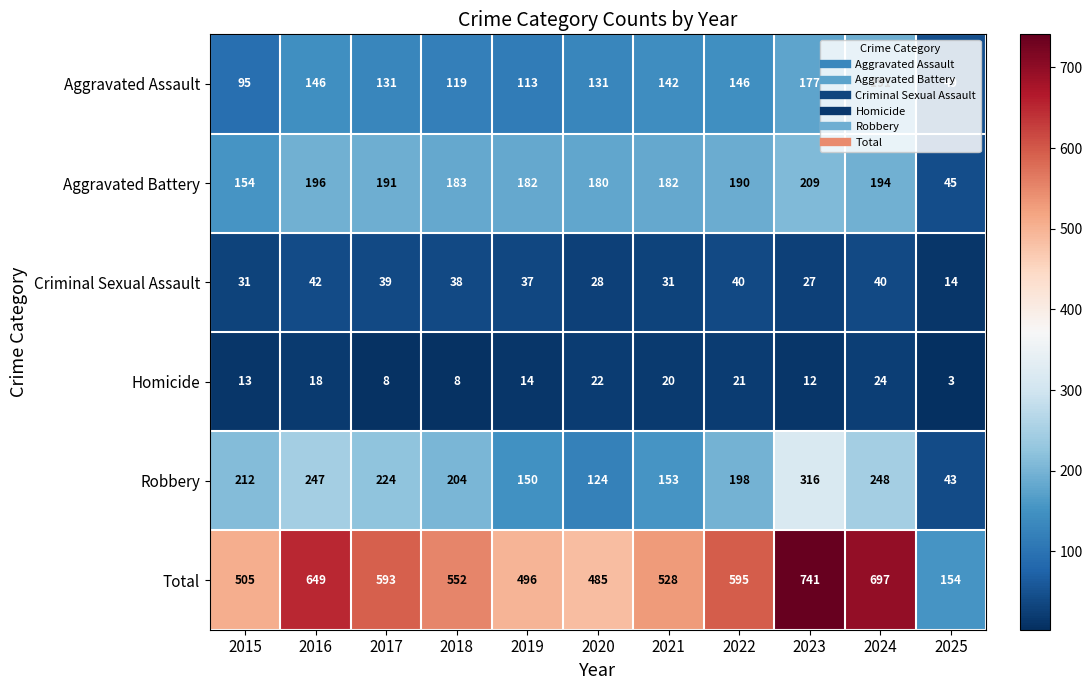

Rank the series at 2016 from lowest to highest value.

Homicide, Criminal Sexual Assault, Aggravated Assault, Aggravated Battery, Robbery, Total